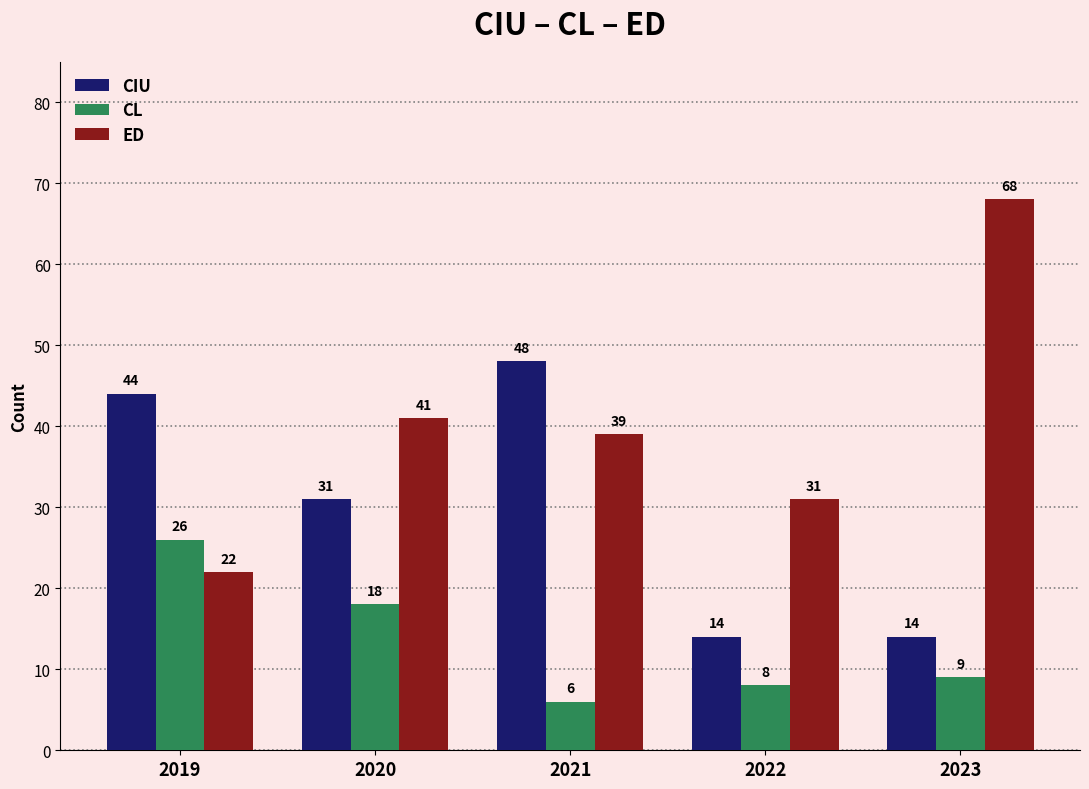

The ED series shows 19 at 2022. True or false?

False